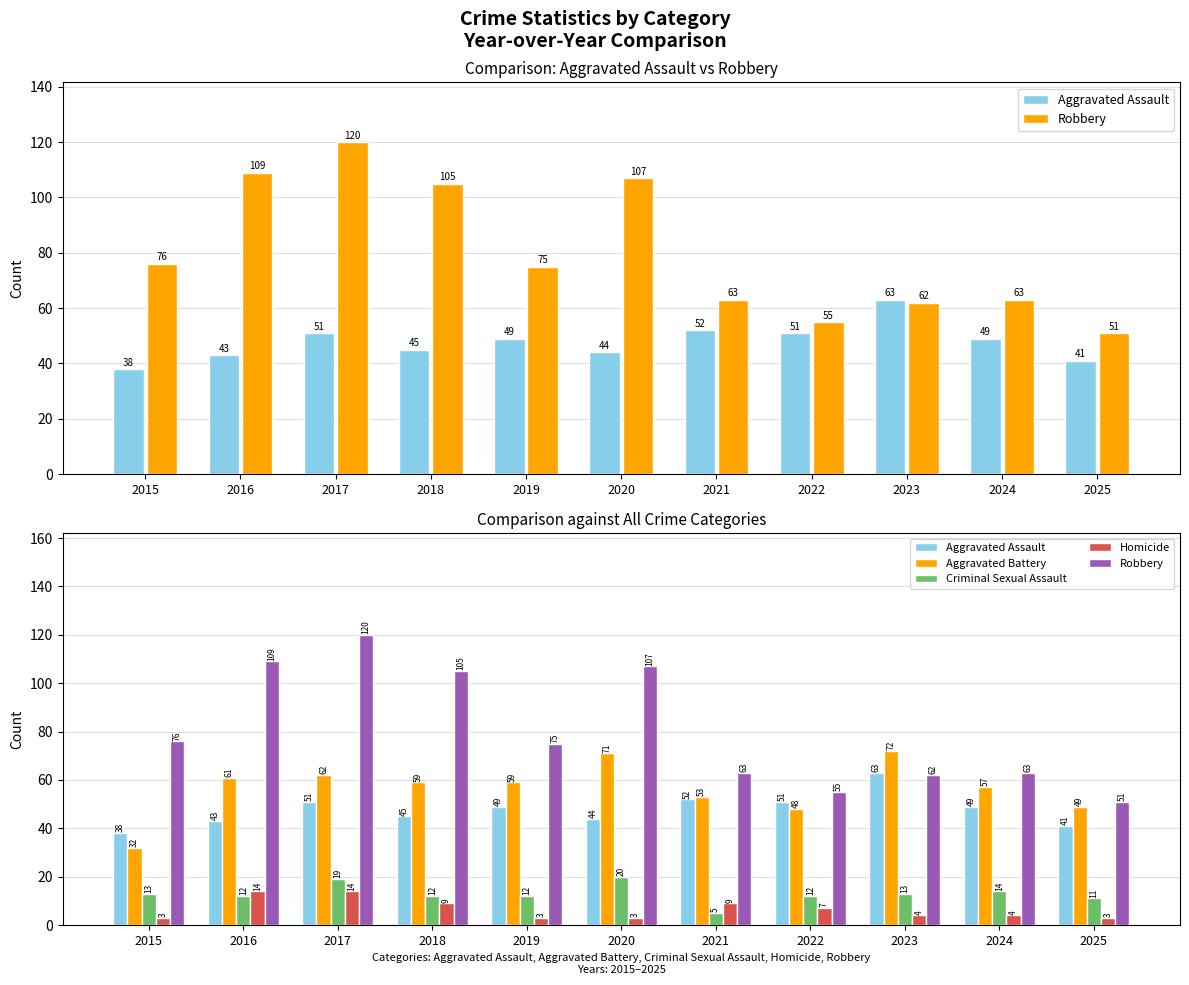

At how many categories does at least one series exceed 109?

1